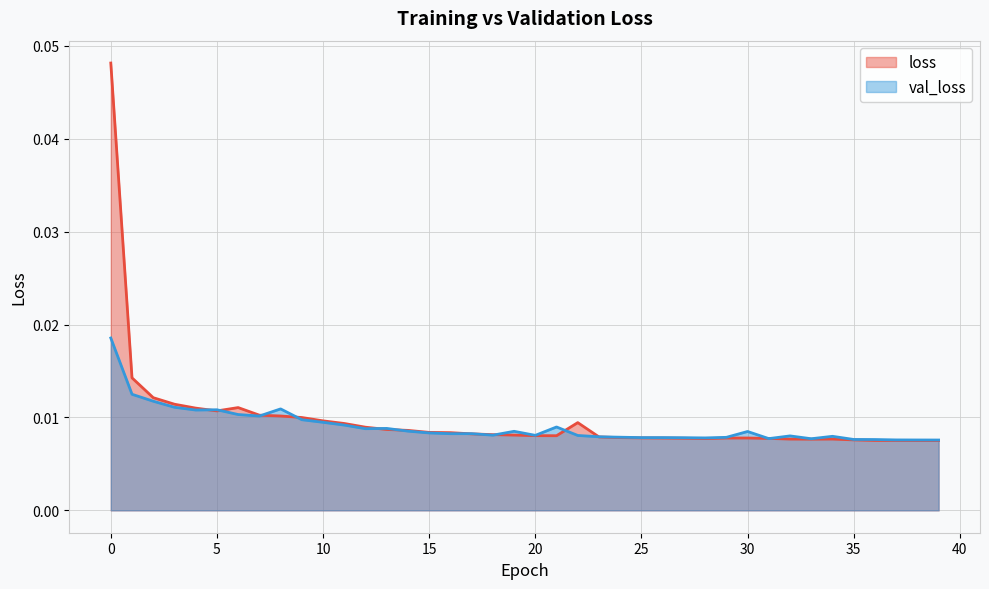

Which has a higher value, 19 or 22?

22